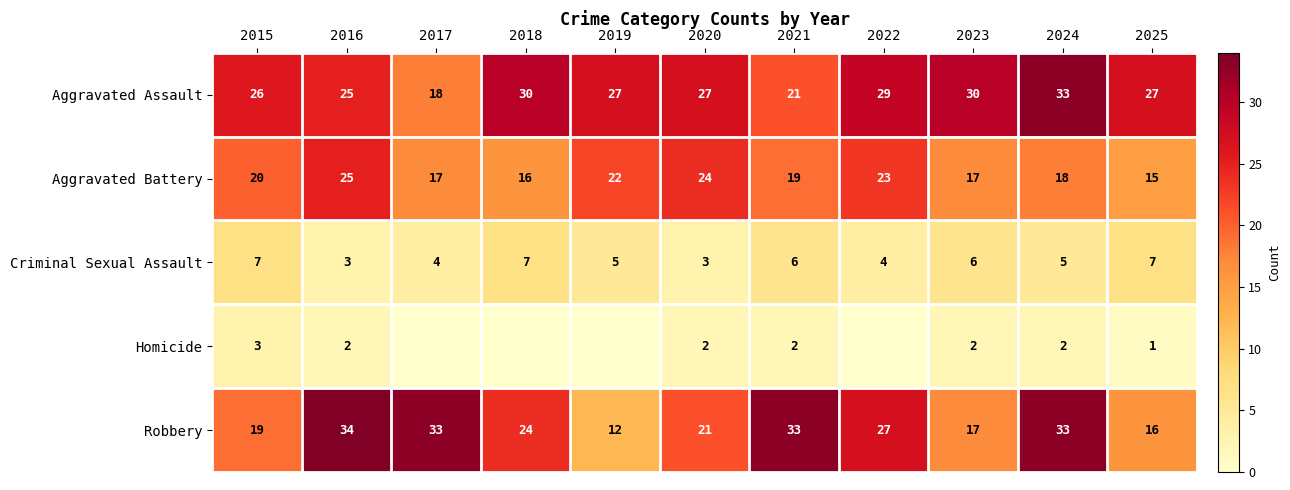

Which has a higher value, 2020 or 2022?

2022